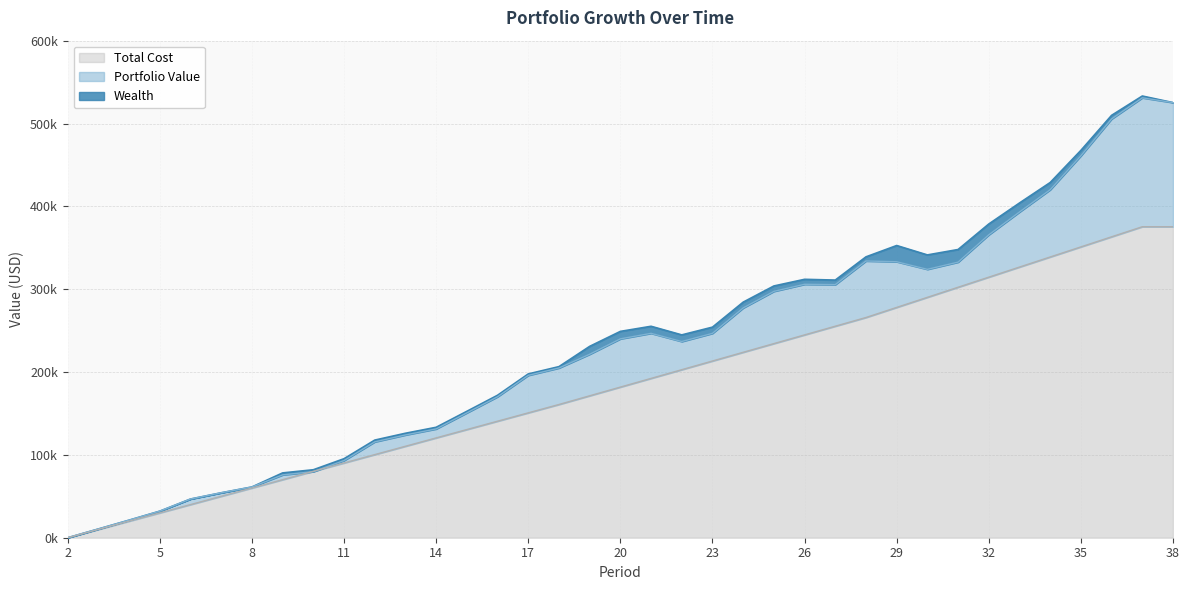

The Portfolio Value series shows 0.0 at 2. True or false?

True